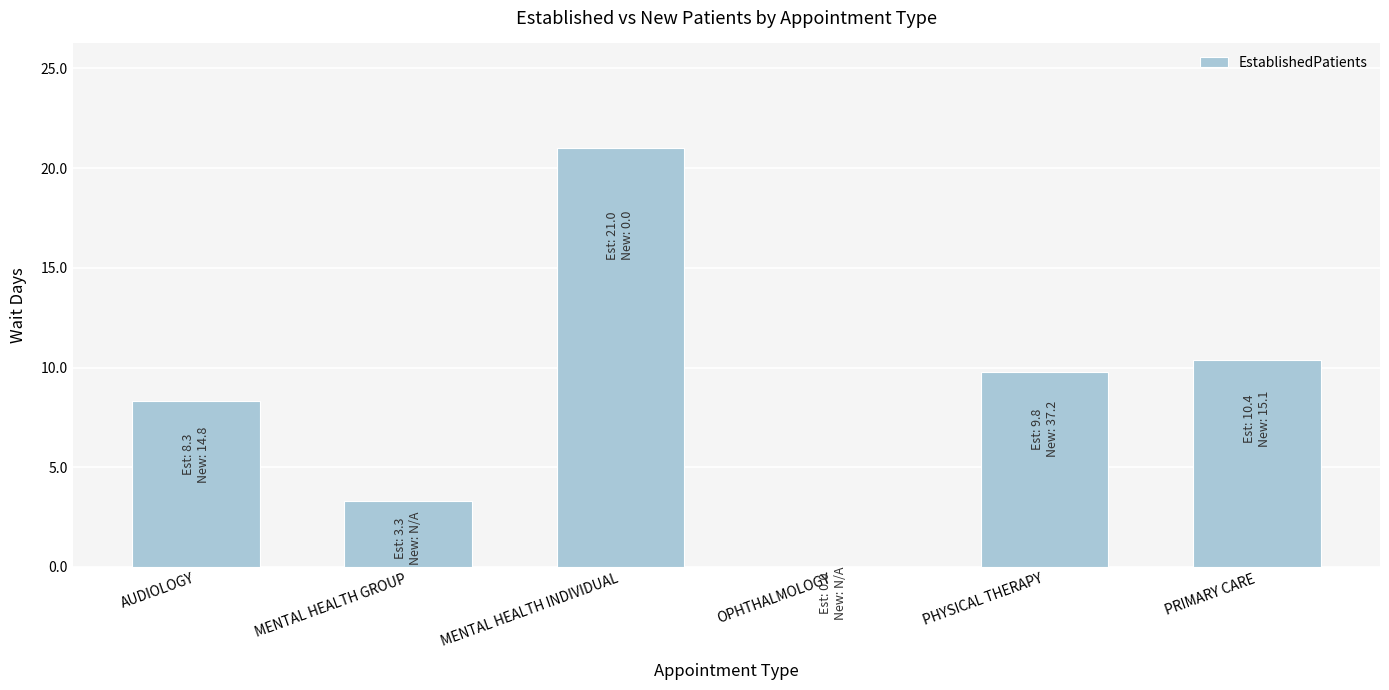

The chart shows a value of 10.4 at PRIMARY CARE. True or false?

True